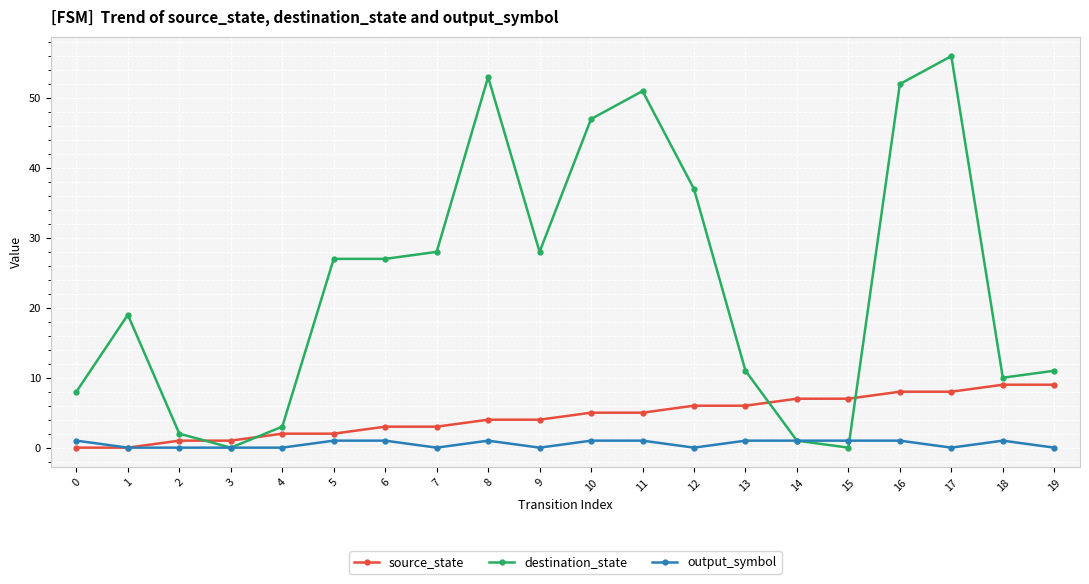

At which category does destination_state reach its first local peak?

1